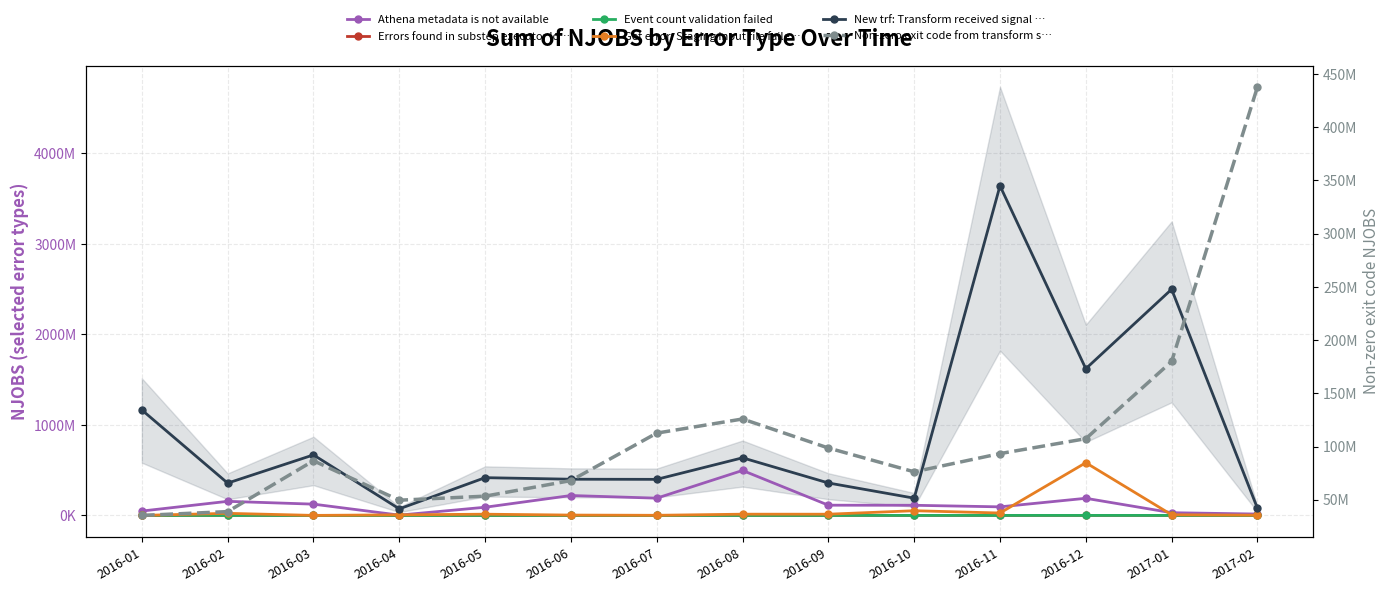

Rank the series by their maximum value, from lowest to highest.

Event count validation failed, Errors found in substep executor lo…, Non-zero exit code from transform s…, Athena metadata is not available, Get error: Staging input file faile…, New trf: Transform received signal …